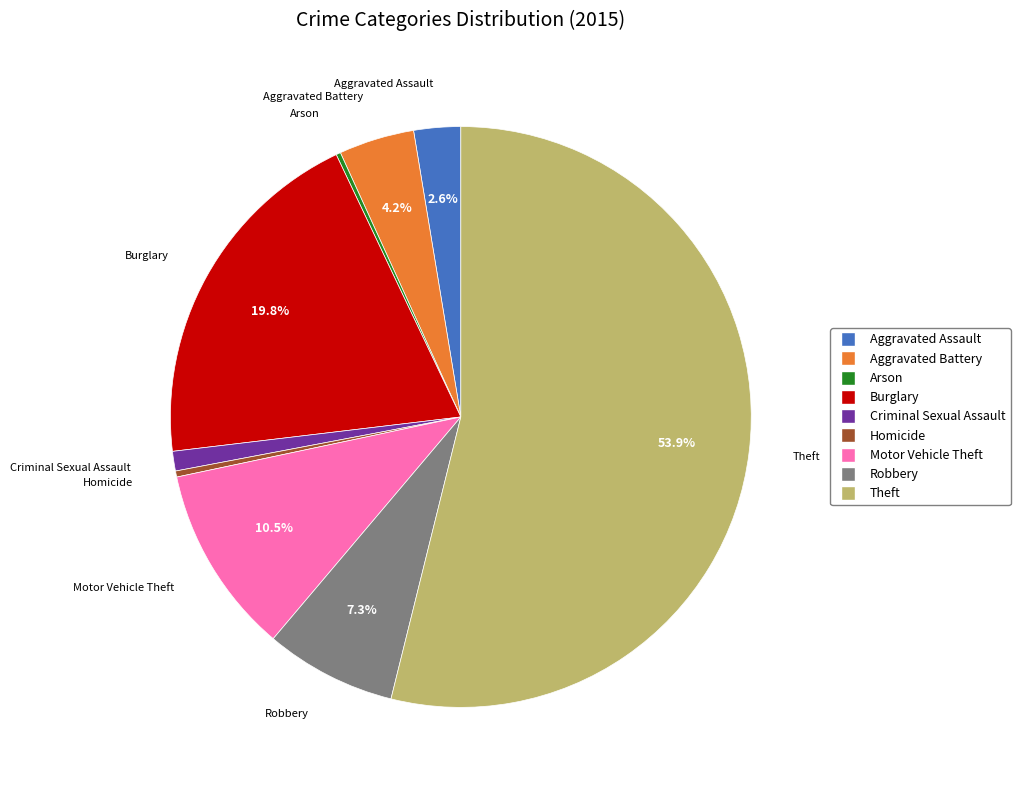

Between Aggravated Assault and Theft, which is larger?

Theft